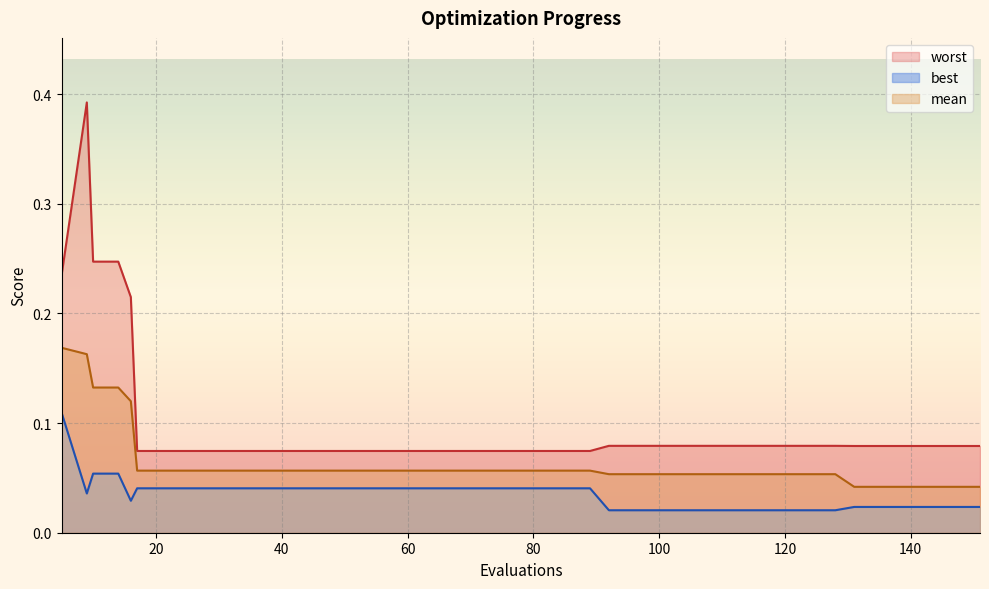

List the labels in order of best value, smallest first.

92, 96, 100, 104, 108, 112, 116, 120, 124, 128, 131, 135, 139, 143, 147, 151, 16, 9, 17, 21, 25, 29, 33, 37, 41, 45, 49, 53, 57, 61, 65, 69, 73, 77, 81, 85, 89, 10, 14, 5